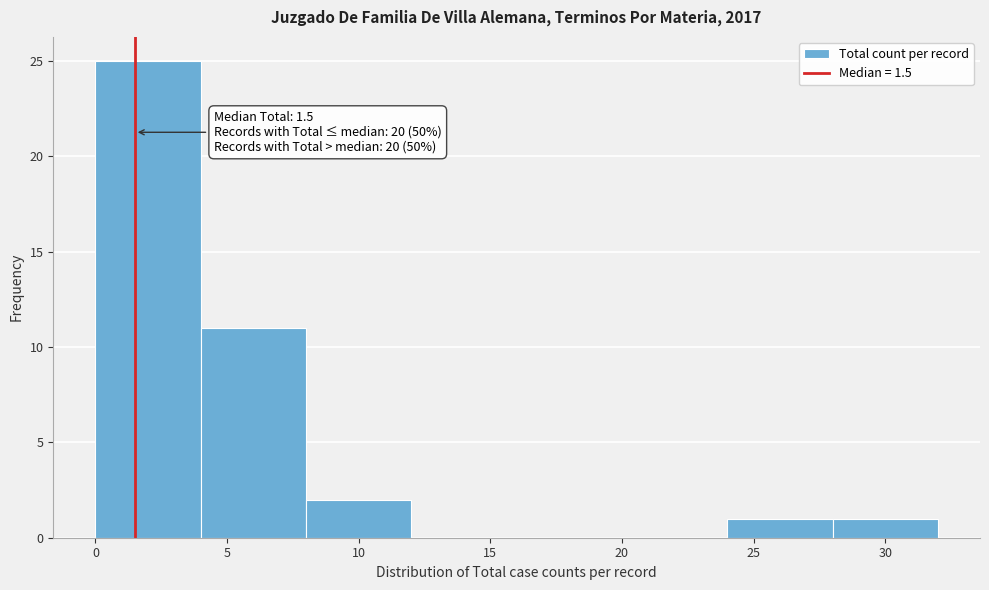

Over which range of the x-axis is the bar tallest?

0 to 4